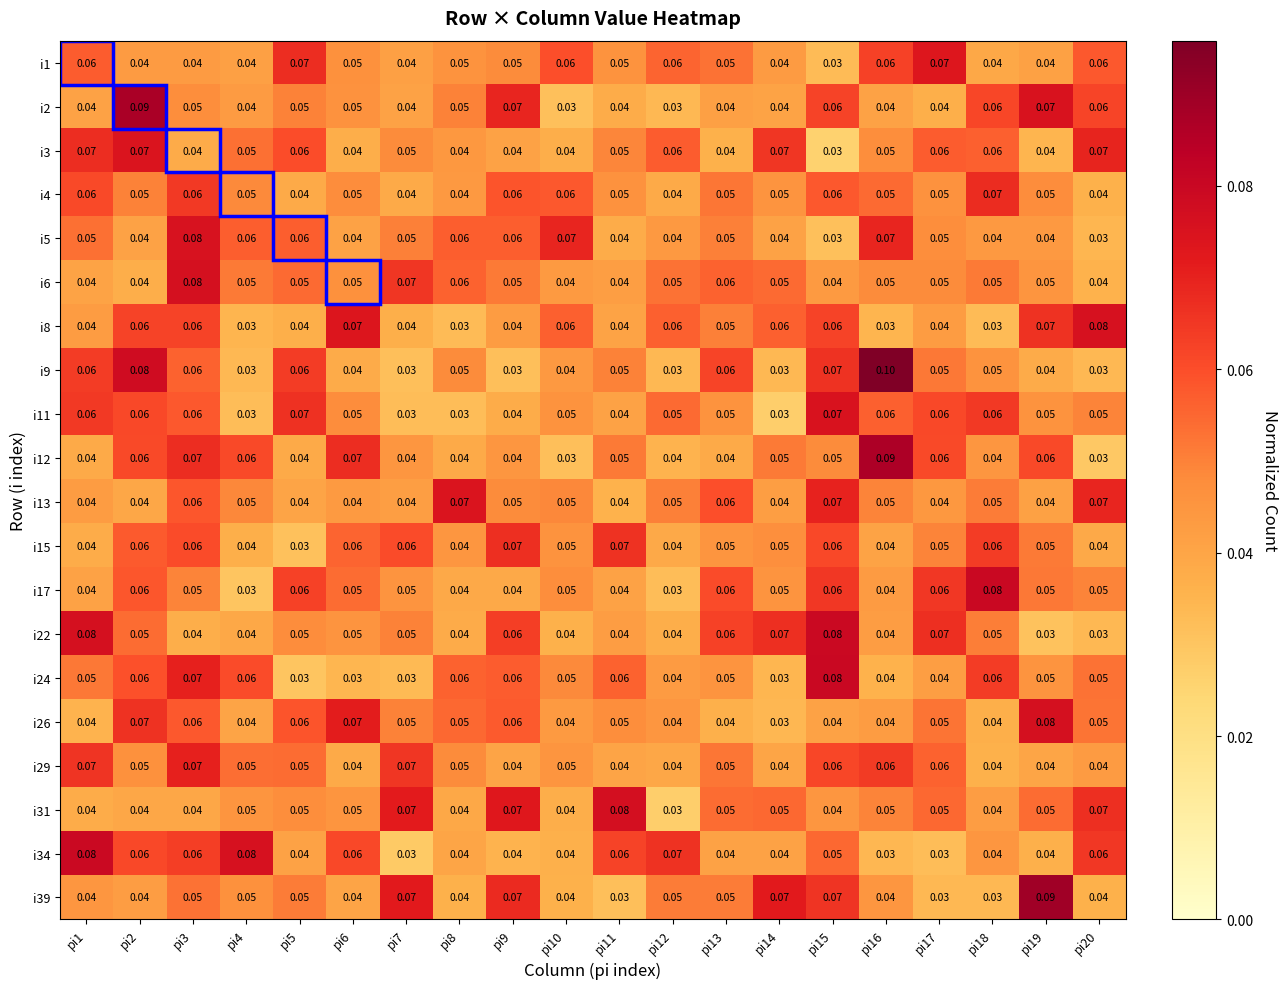

Is the value of i24 at pi6 greater than the value of i13 at pi11?

No